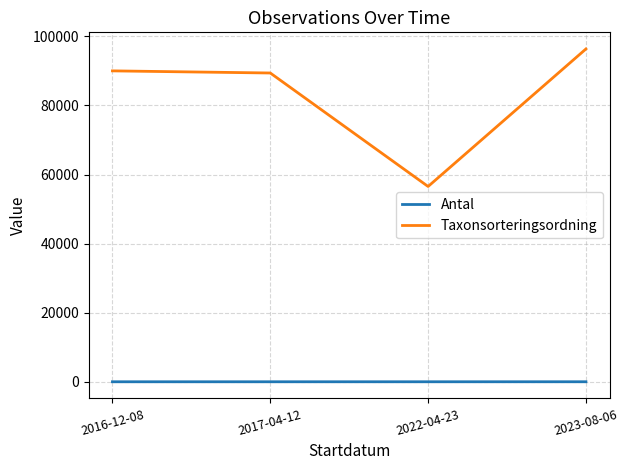

What is the maximum value shown in the chart?

96348